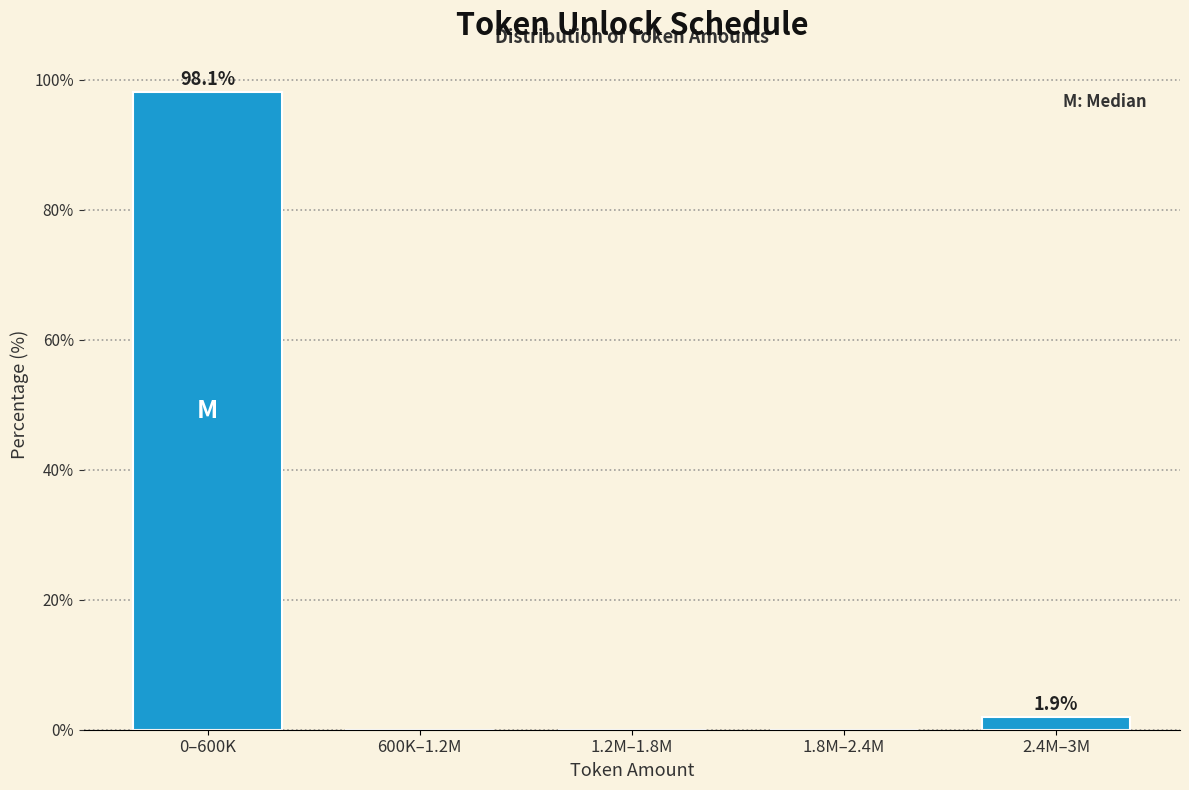

Reading right to left, list all the values displayed in this chart.

2.4M–3M=1.9	1.8M–2.4M=0.0	1.2M–1.8M=0.0	600K–1.2M=0.0	0–600K=98.1